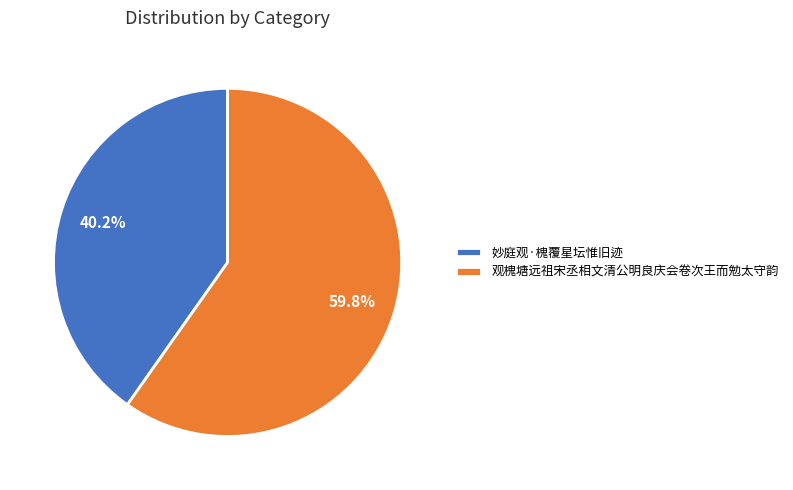

What is the ratio of the value at 观槐塘远祖宋丞相文清公明良庆会卷次王而勉太守韵 to the value at 妙庭观·槐覆星坛惟旧迹?

1.5